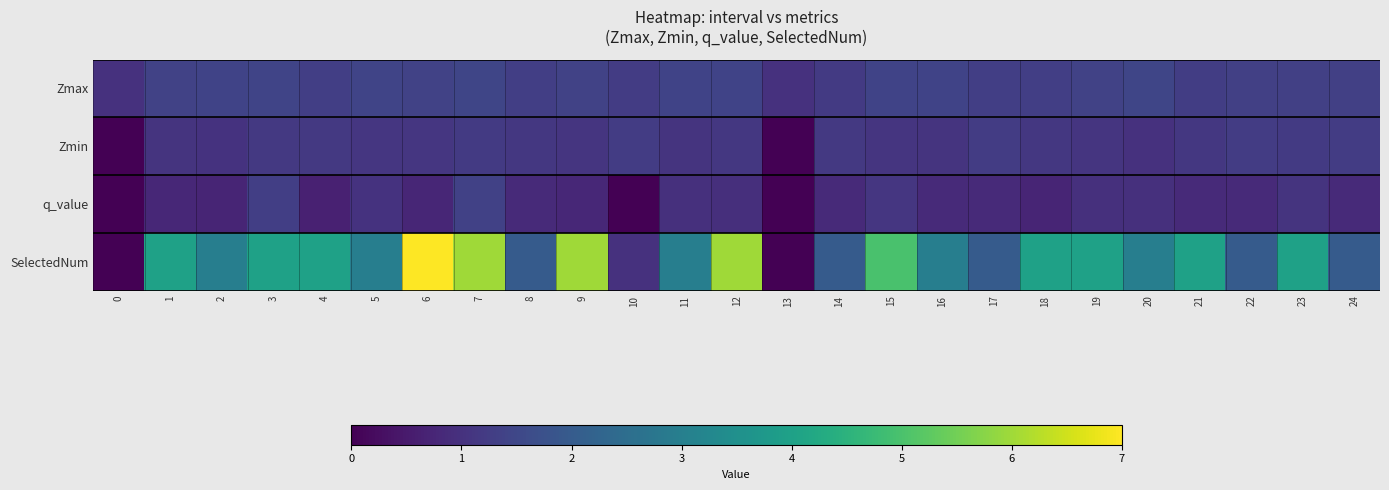

Which has a higher value, 6 or 4?

6